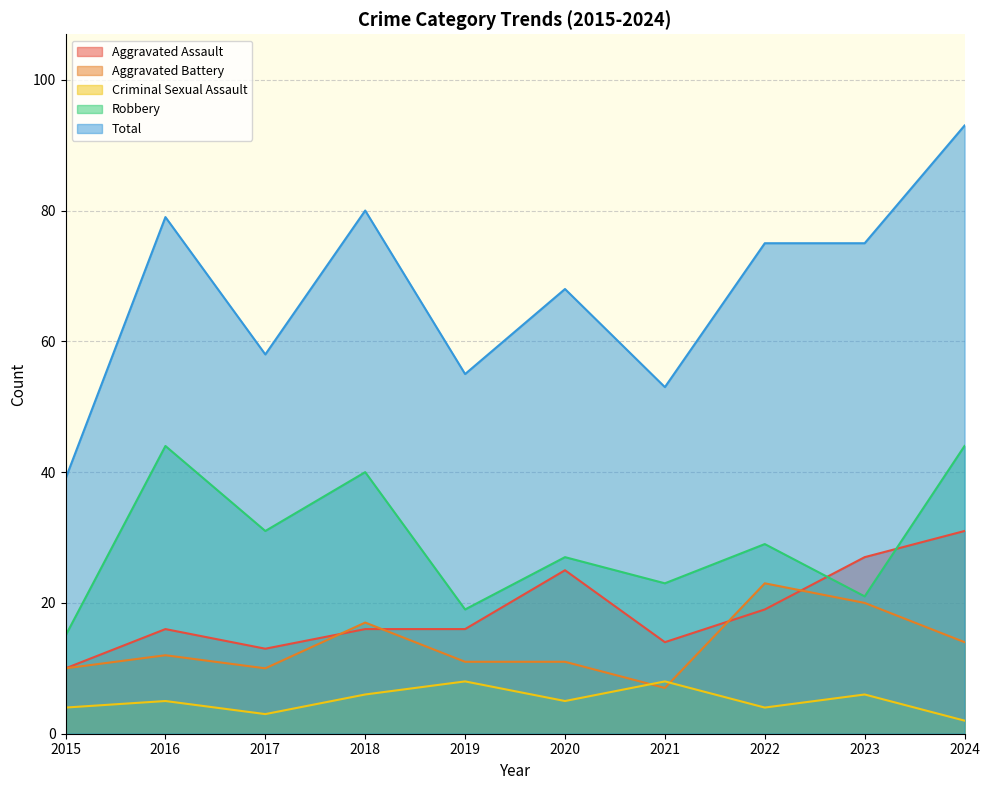

True or false: Aggravated Assault has a value of 32 at 2022.

False